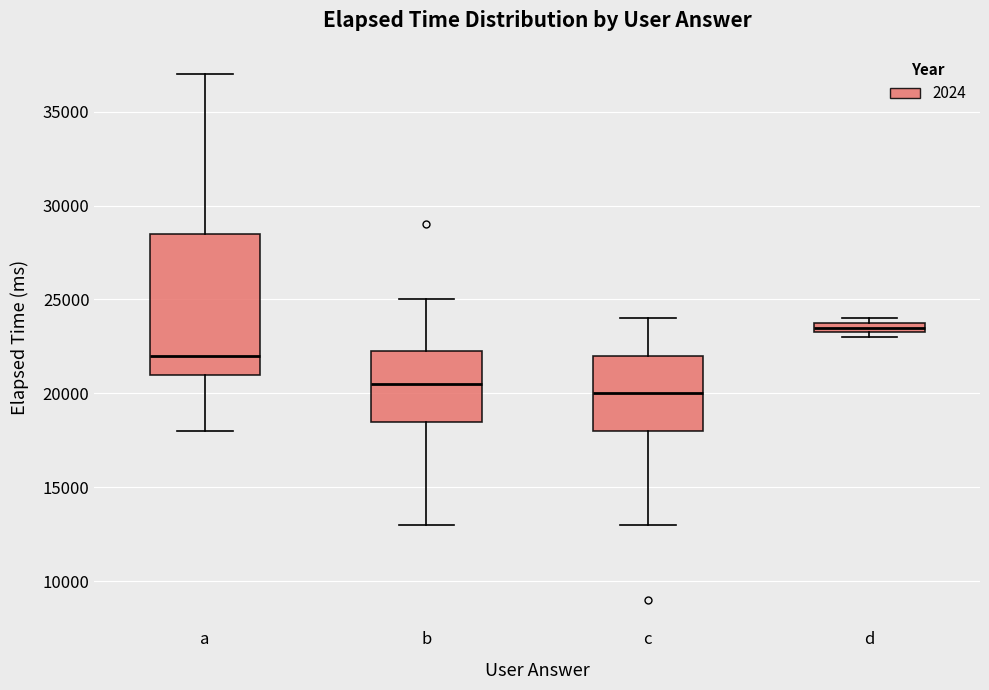

Comparing the boxes themselves (not the whiskers), which one is the tallest?

a